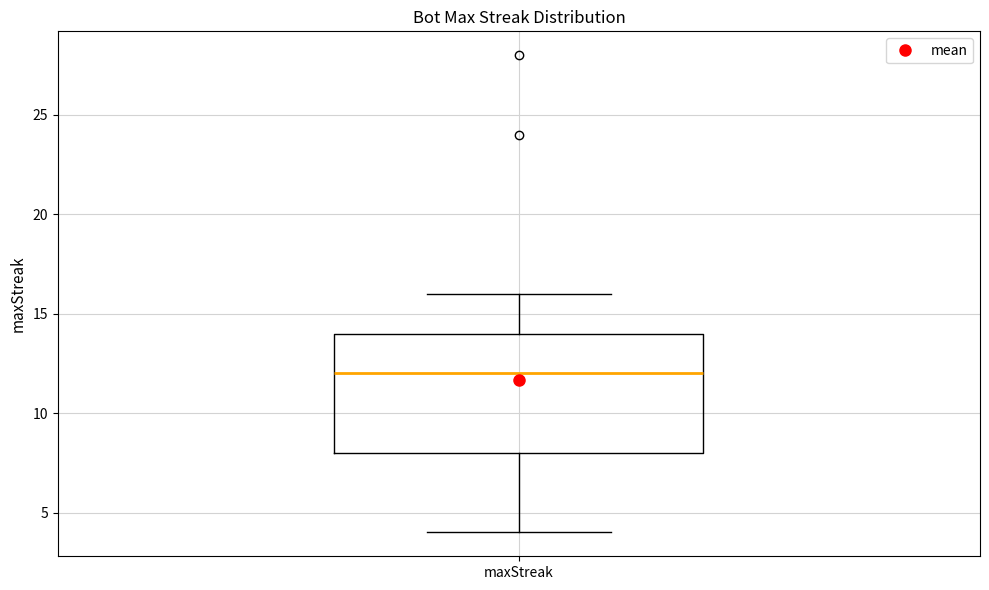

Transcribe this box plot: give where the median line is, the range the box spans, and where the two whiskers end, as read against the y-axis. The values are not printed on the chart, so give them approximately, as read against the axis.

median 12, box 8 to 14, whiskers 4 to 16